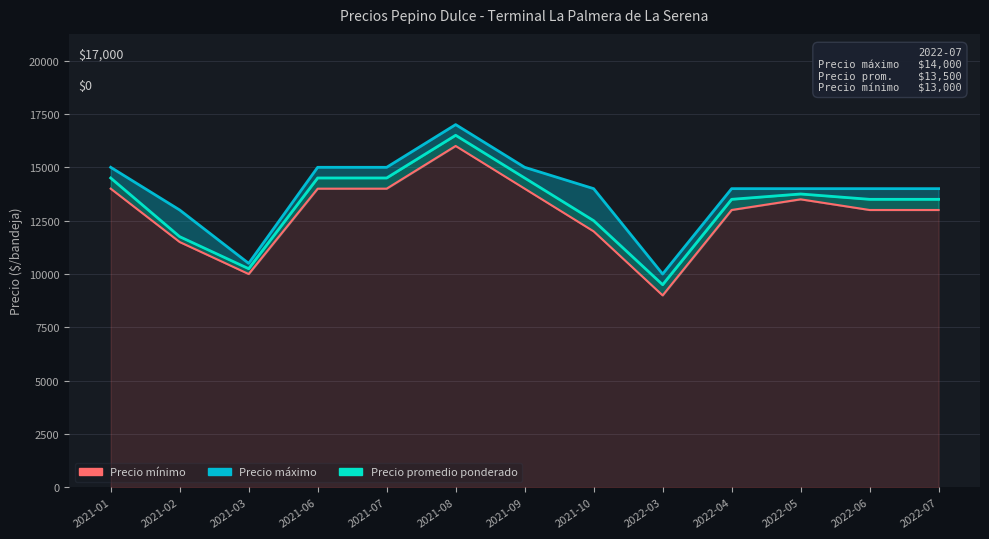

True or false: Precio máximo and Precio promedio ponderado intersect in this chart.

False